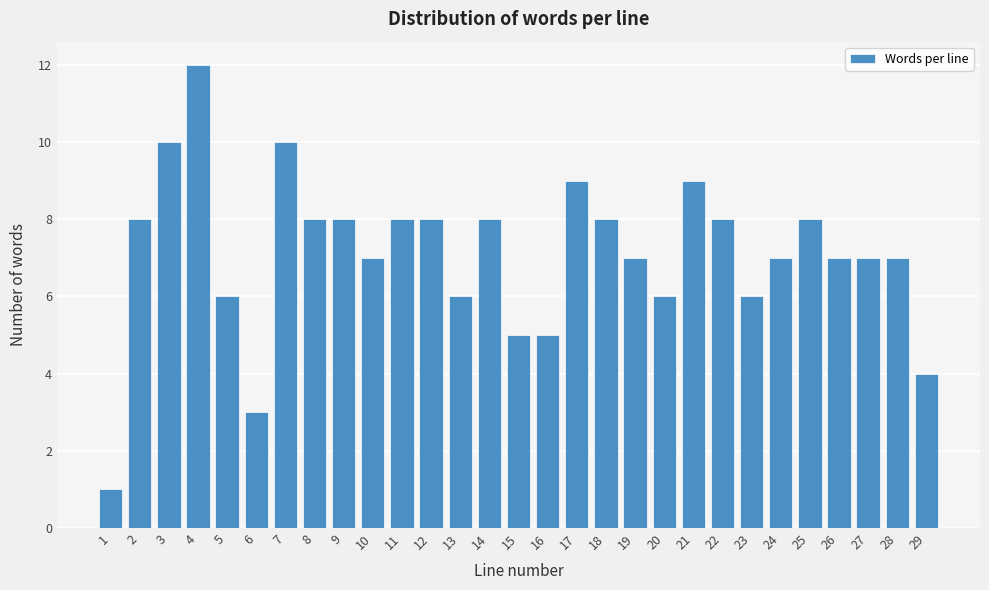

Reading right to left, what are all the values shown in this chart?

4	7	7	7	8	7	6	8	9	6	7	8	9	5	5	8	6	8	8	7	8	8	10	3	6	12	10	8	1